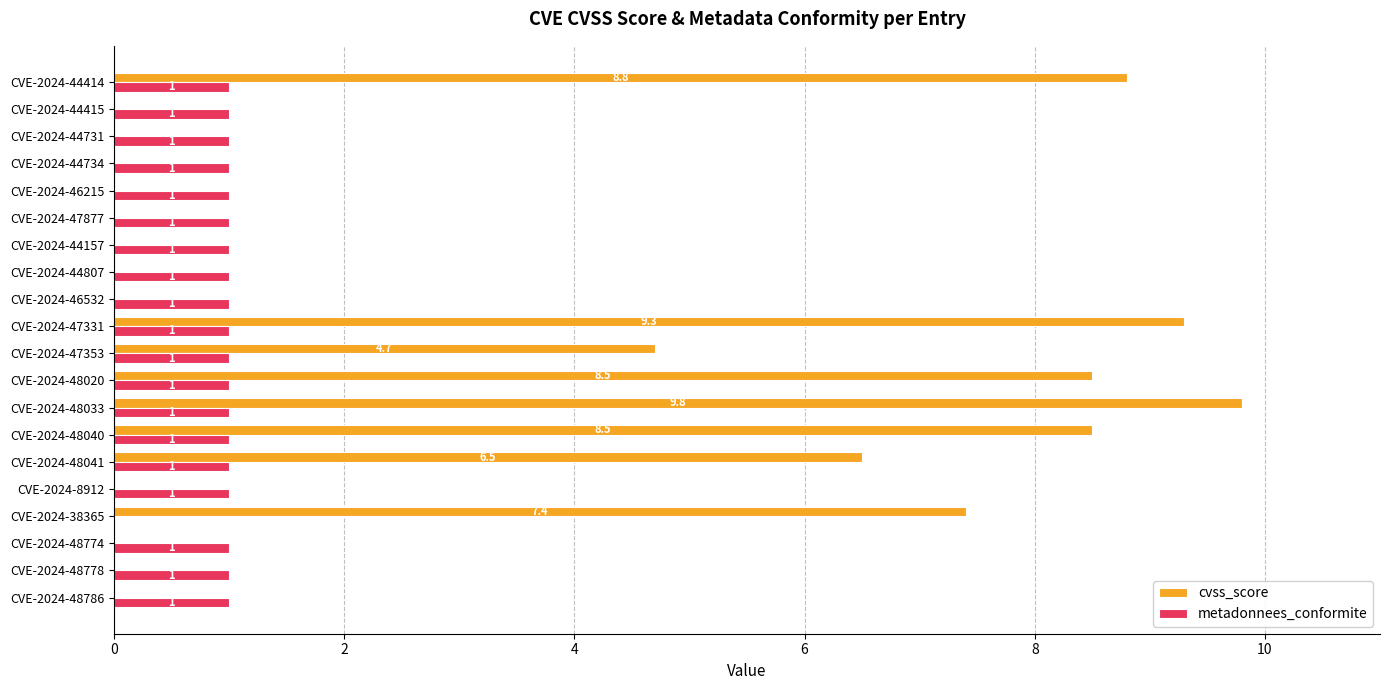

What is the maximum value for metadonnees_conformite?

1.0